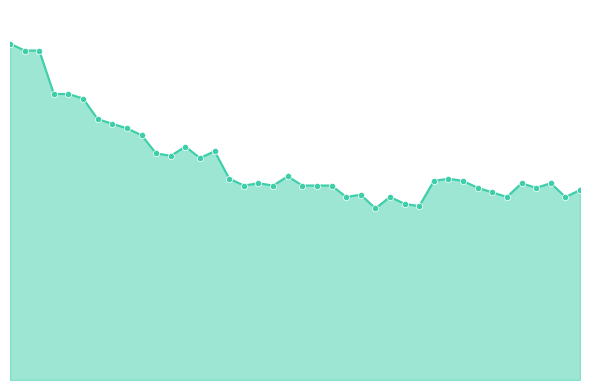

Is this an area chart (filled region under the line)?

Yes